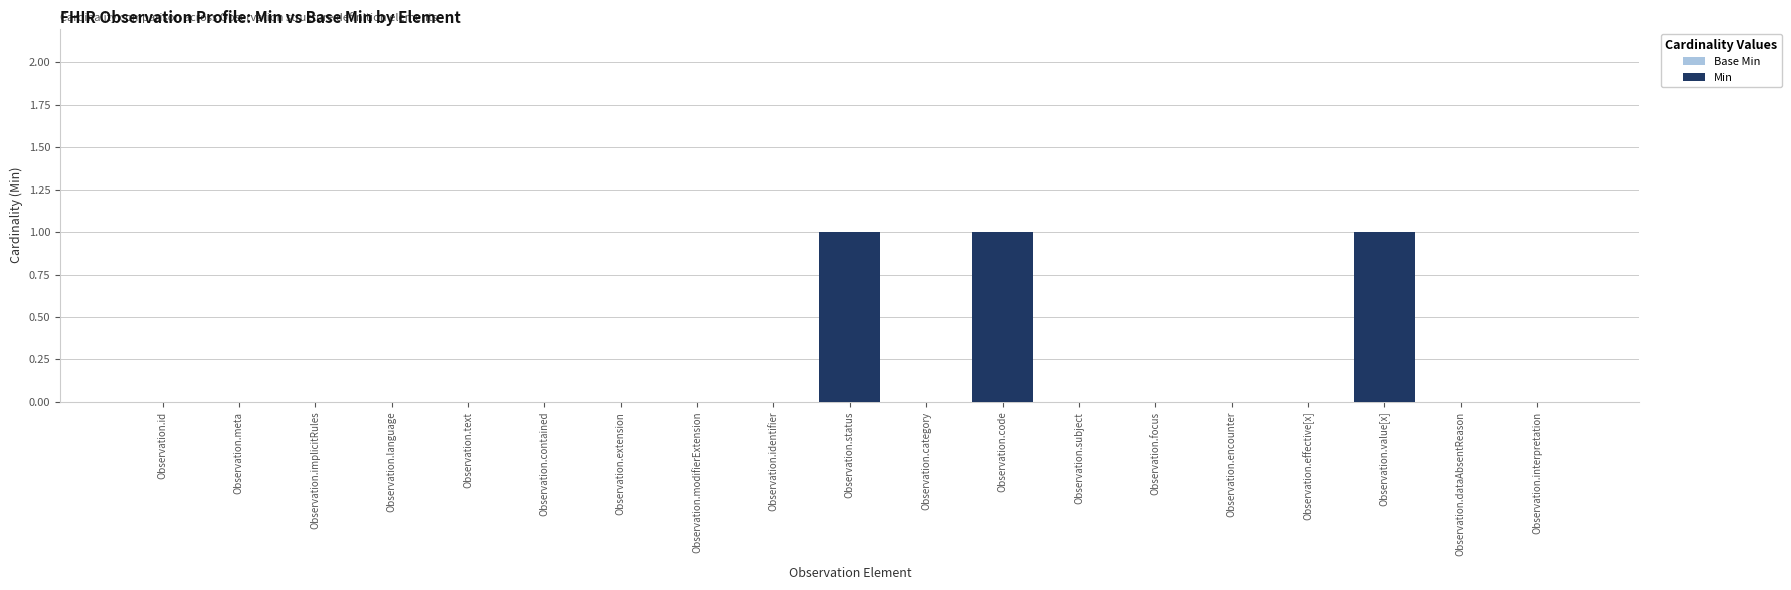

At which category is the sum across all series the highest?

Observation.status